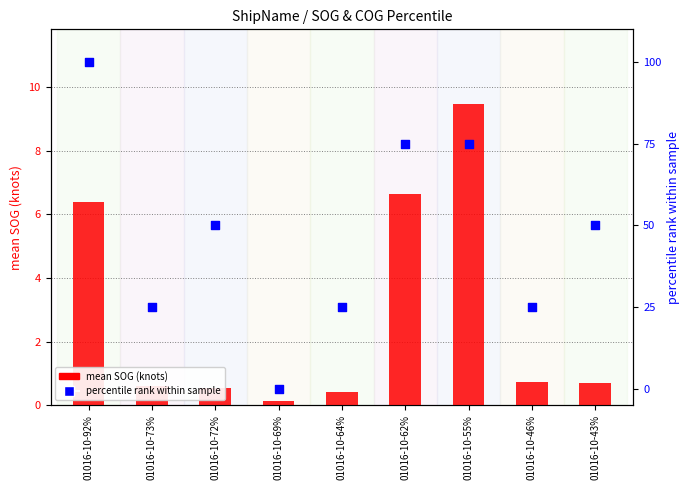

Which series reaches the maximum Y coordinate?

percentile rank within sample